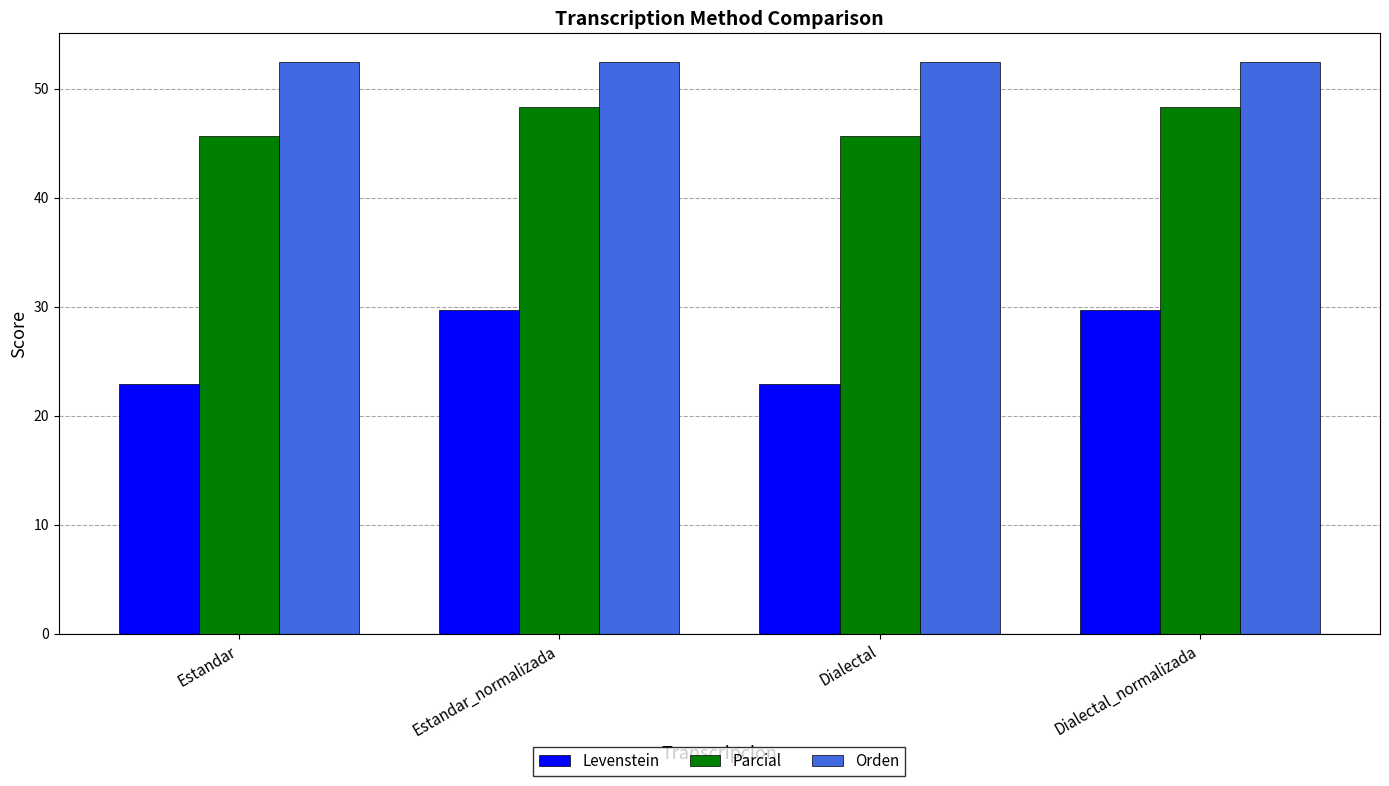

Is the value of Parcial at Dialectal_normalizada greater than the value of Orden at Estandar?

No